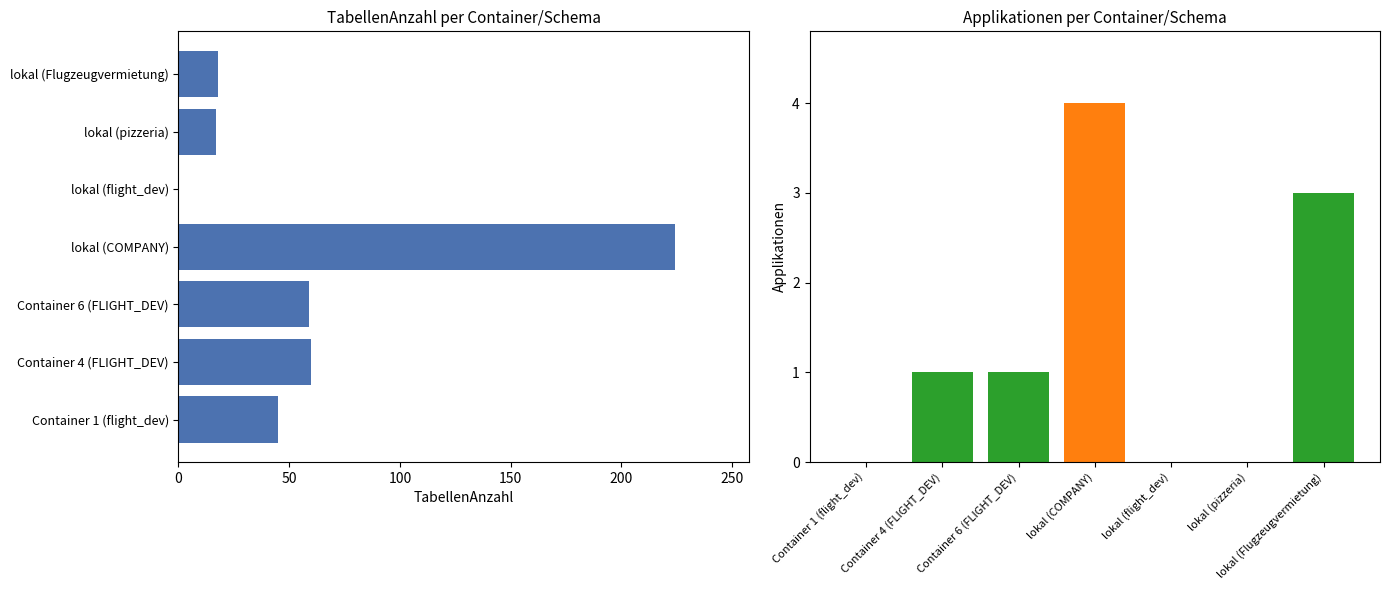

How many bars are there in total?

14